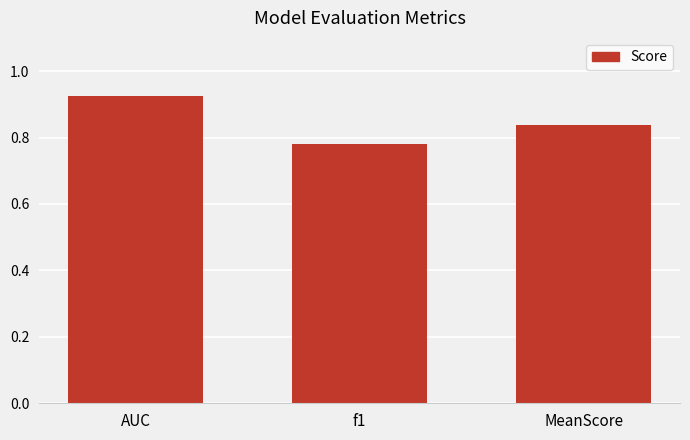

The value at AUC is 1.4. True or false?

False